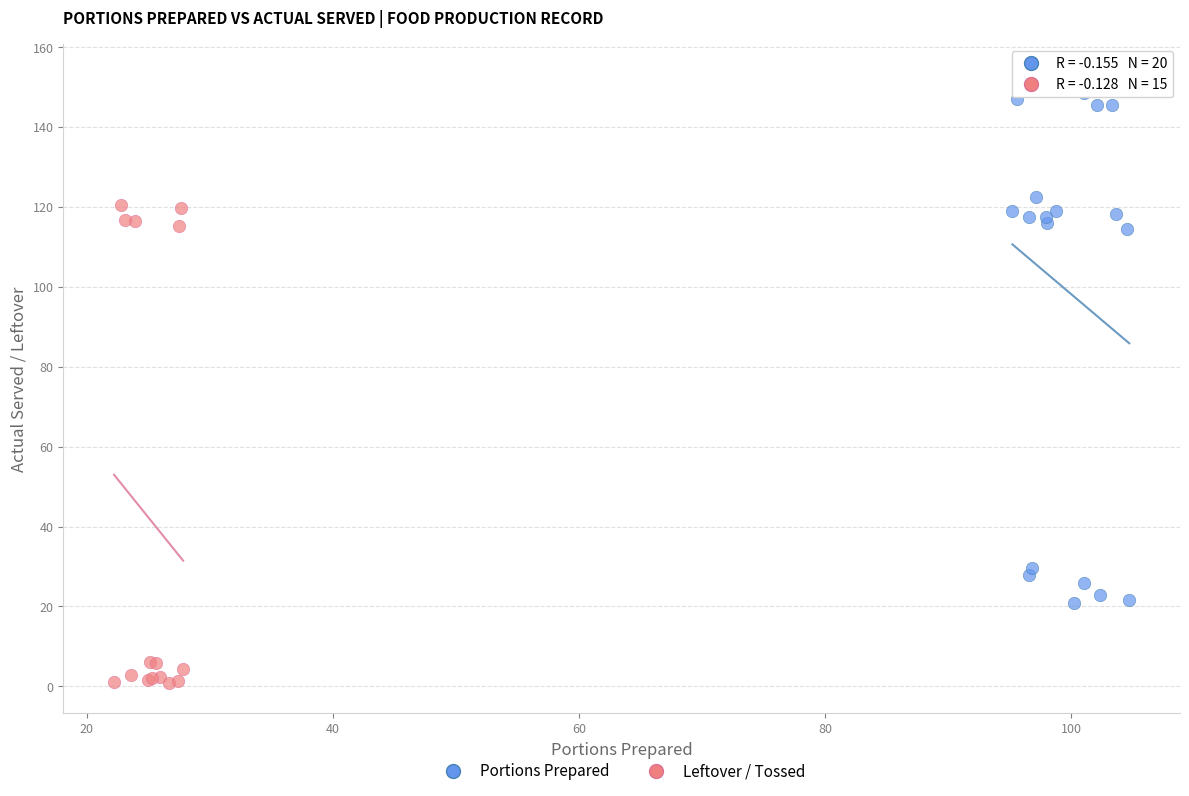

Which series reaches the minimum Y coordinate?

Leftover / Tossed